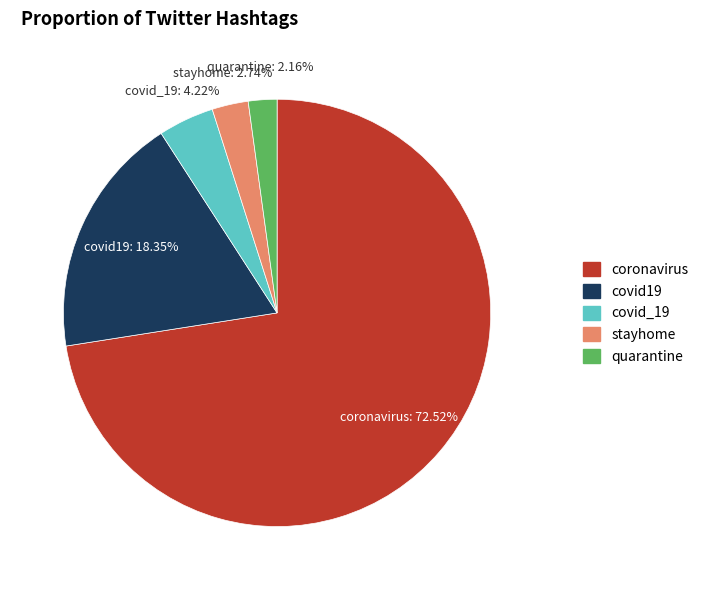

Rank the categories by value from highest to lowest.

coronavirus, covid19, covid_19, stayhome, quarantine